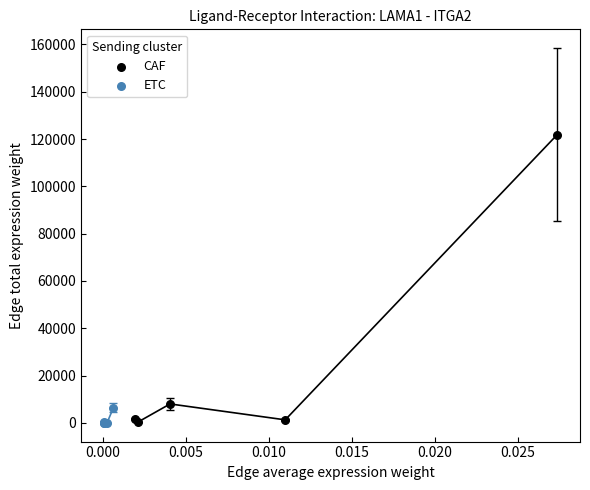

Which series reaches the maximum Y coordinate?

CAF